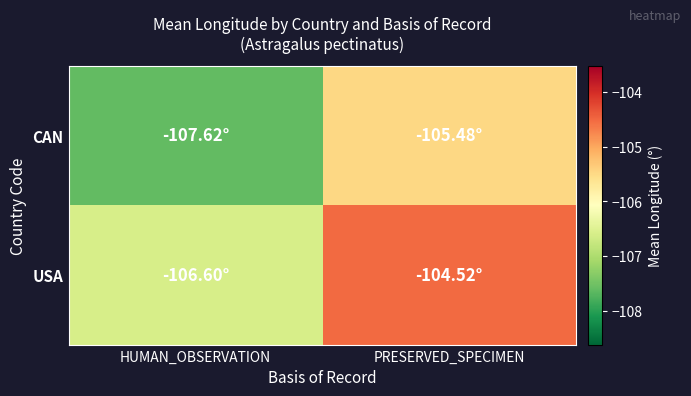

Reading left to right, transcribe all the data shown in this chart.

CAN: HUMAN_OBSERVATION=-107.6	PRESERVED_SPECIMEN=-105.5
USA: HUMAN_OBSERVATION=-106.6	PRESERVED_SPECIMEN=-104.5